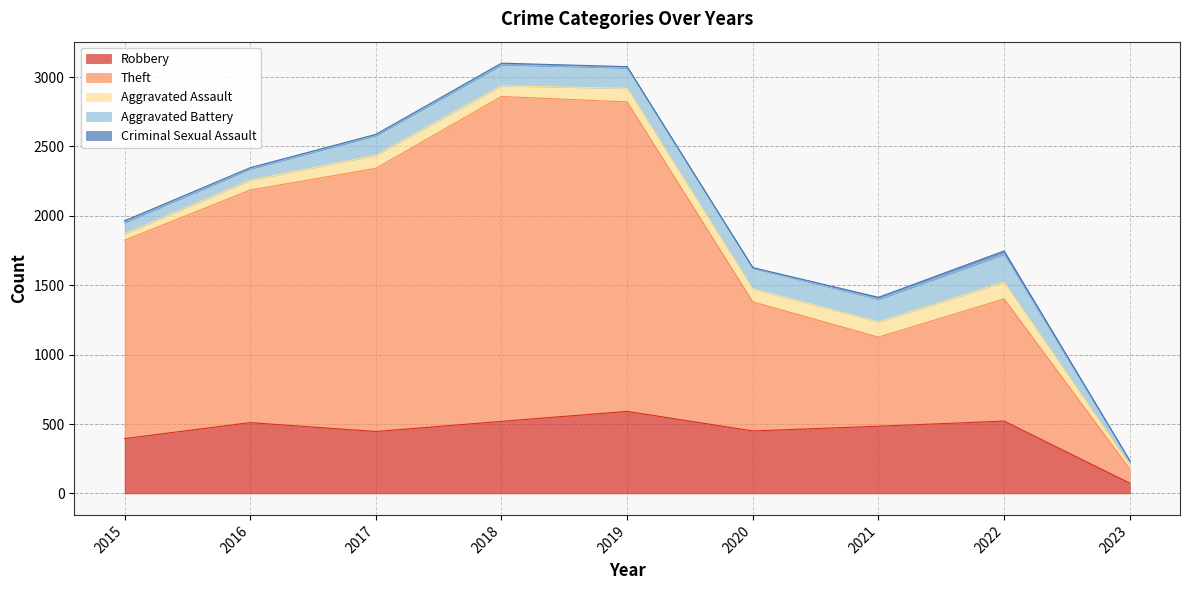

What is the difference between the maximum and minimum values in the Aggravated Battery series?

173